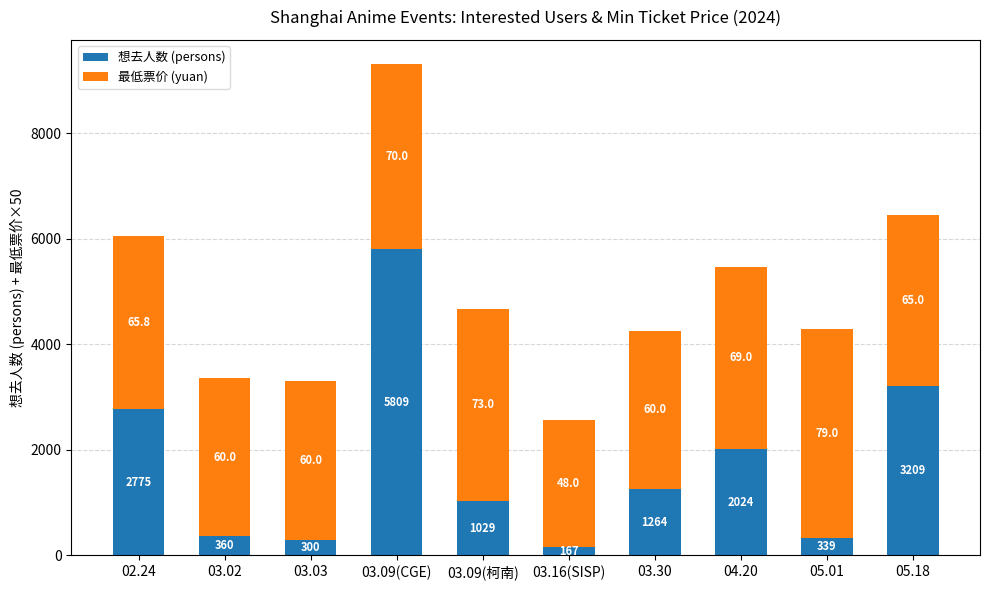

At which category is the sum across all series the highest?

03.09(CGE)